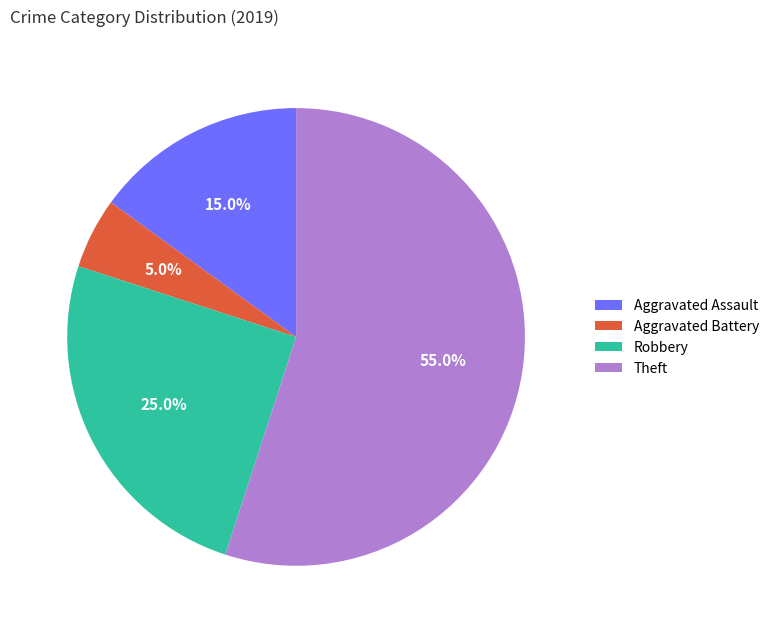

Between Aggravated Assault and Theft, which is larger?

Theft